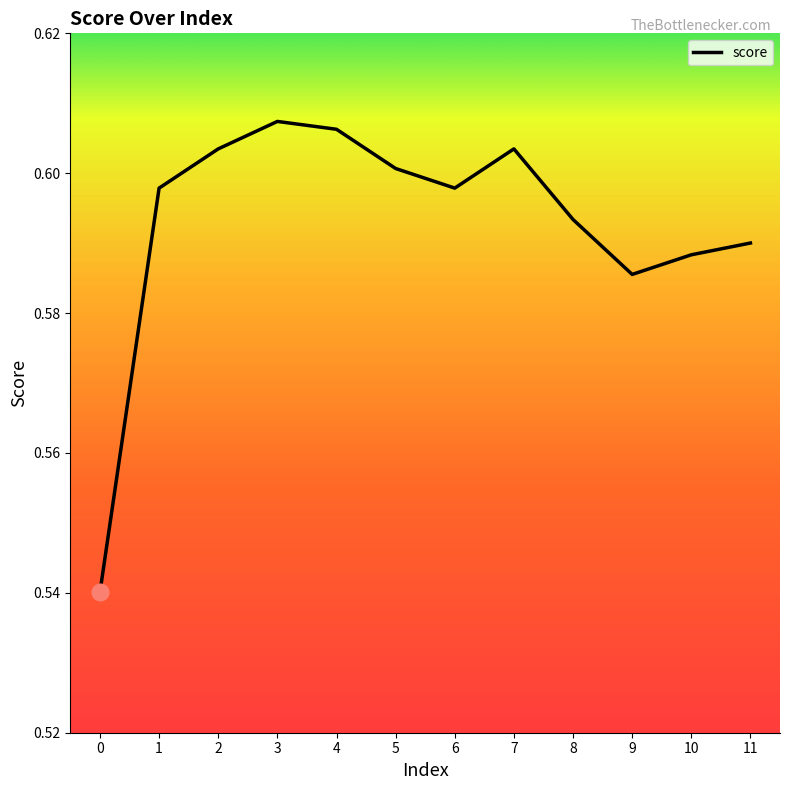

What is the sum of the values at 1 and 4?

1.2